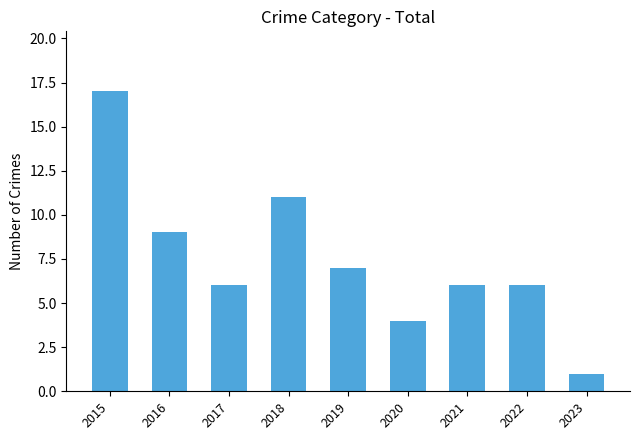

What is the greatest value displayed?

17